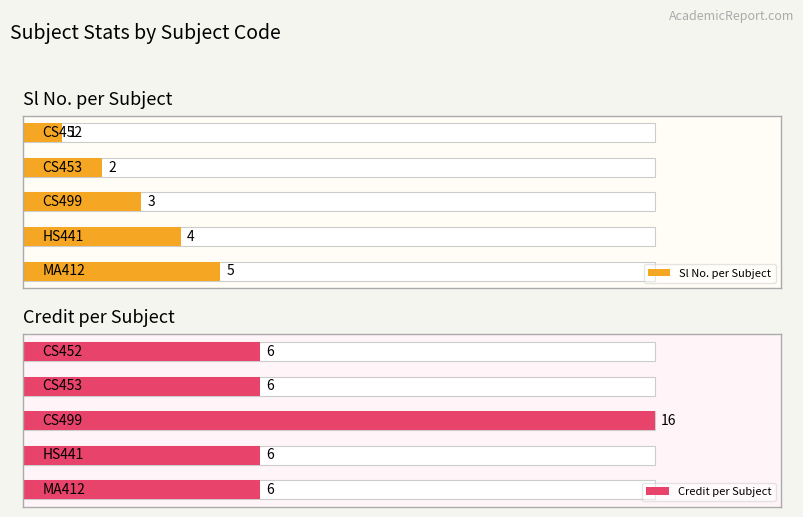

The Sl No. per Subject series shows 1 at 0. True or false?

True